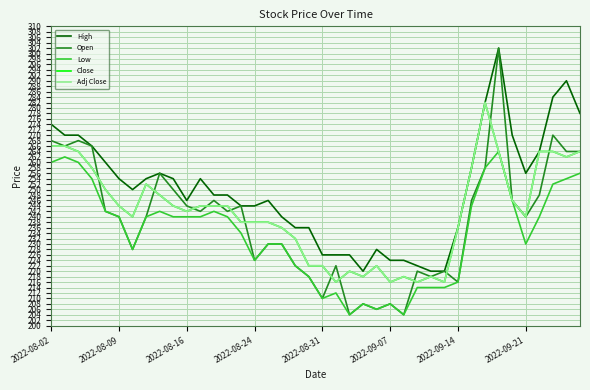

Which series has the largest range (max minus min)?

Open